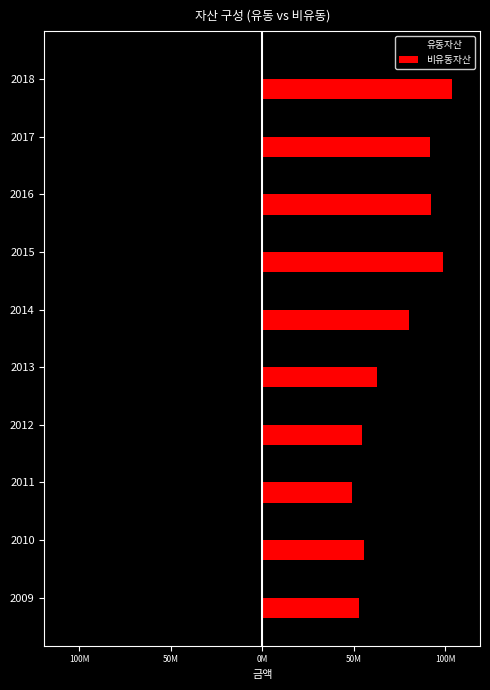

What are all the series names shown in the legend?

유동자산, 비유동자산